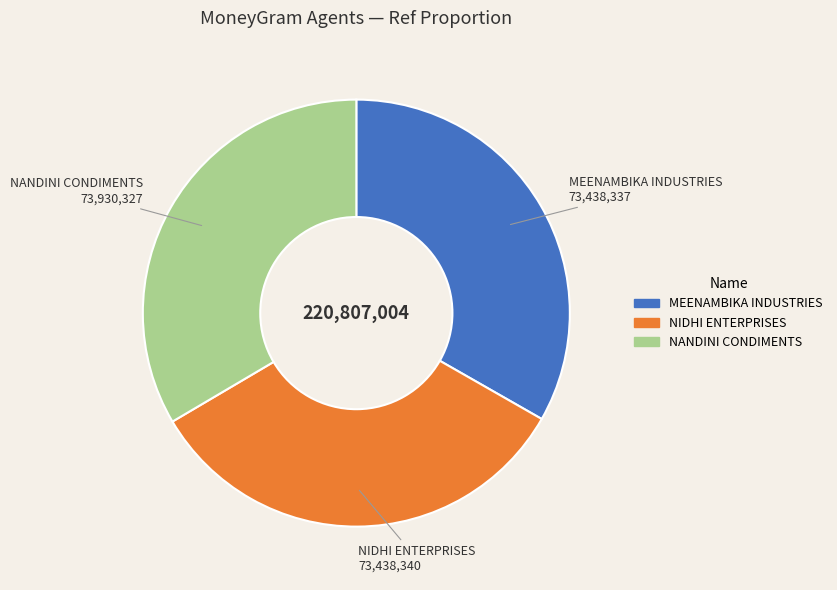

The NIDHI ENTERPRISES slice represents 33% of the pie. True or false?

True